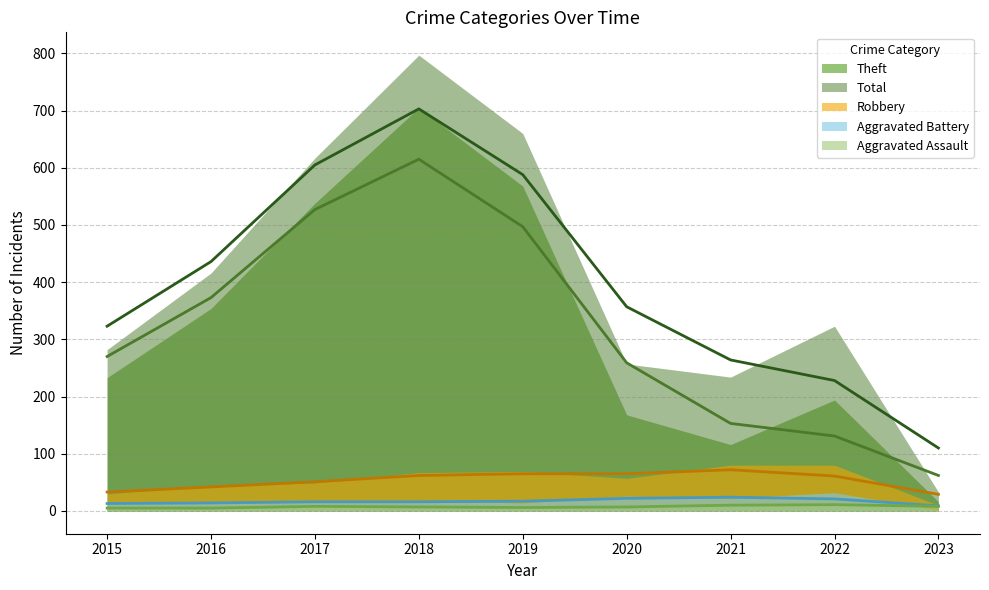

At which category does the chart reach its minimum across all series?

2023